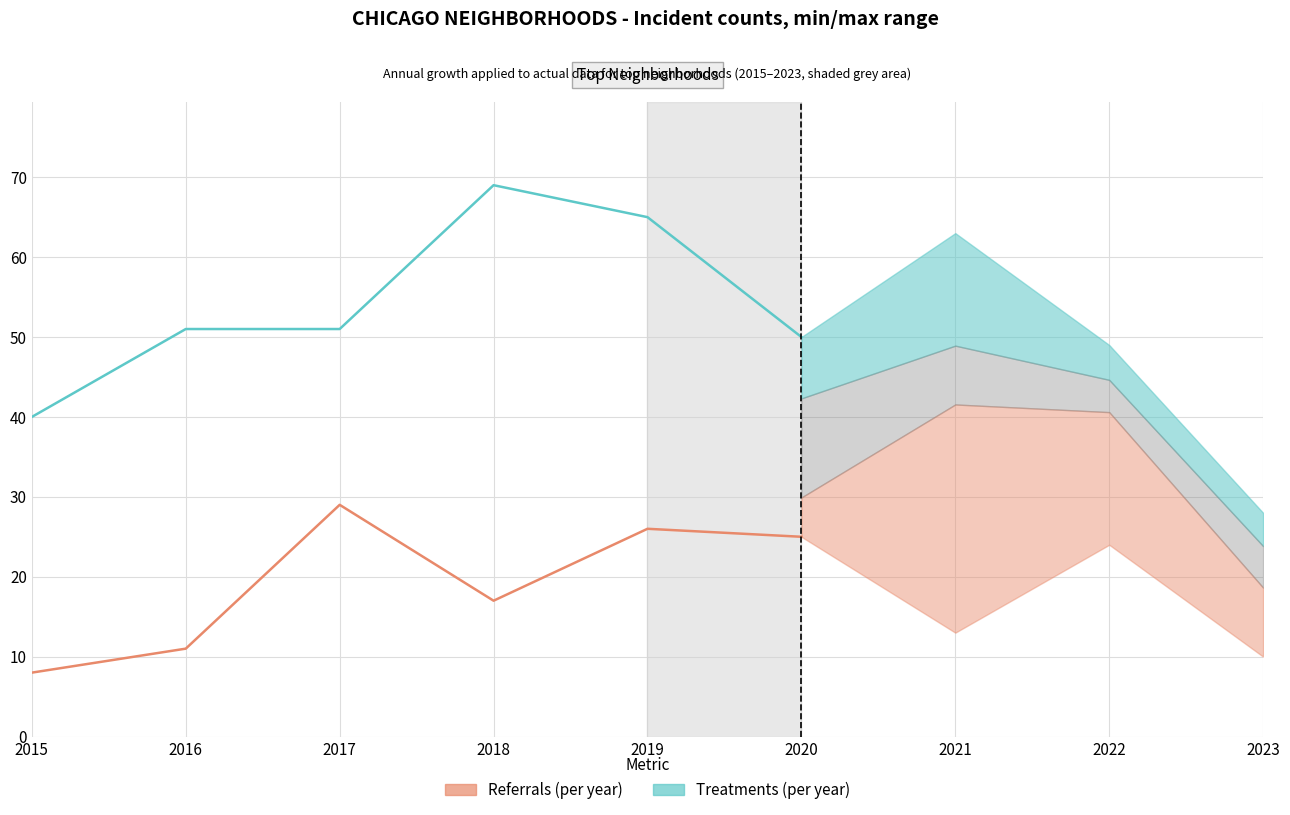

At which category does the chart reach its peak across all series?

2018